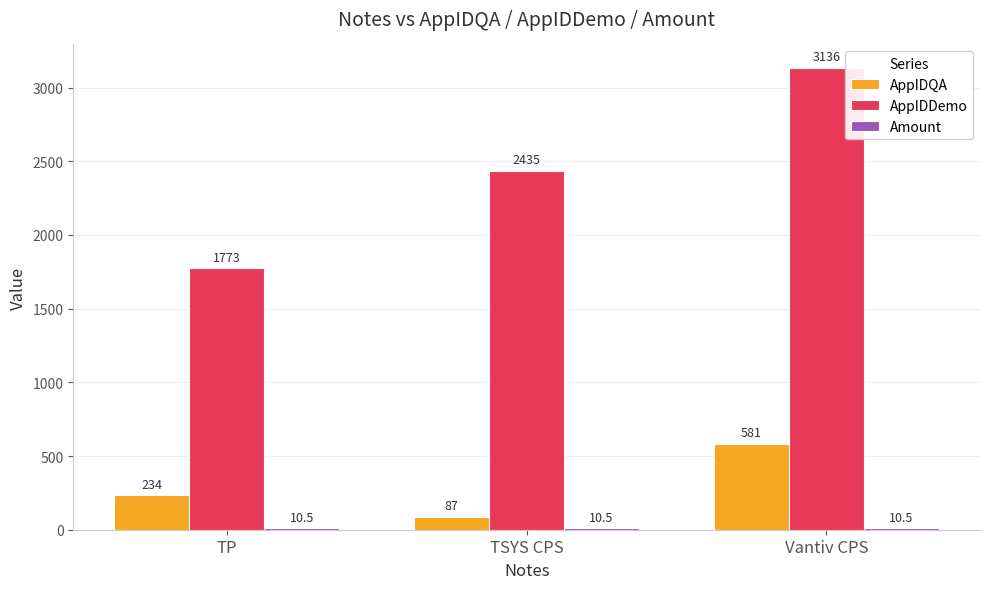

At which label is AppIDDemo closest to 2454?

TSYS CPS